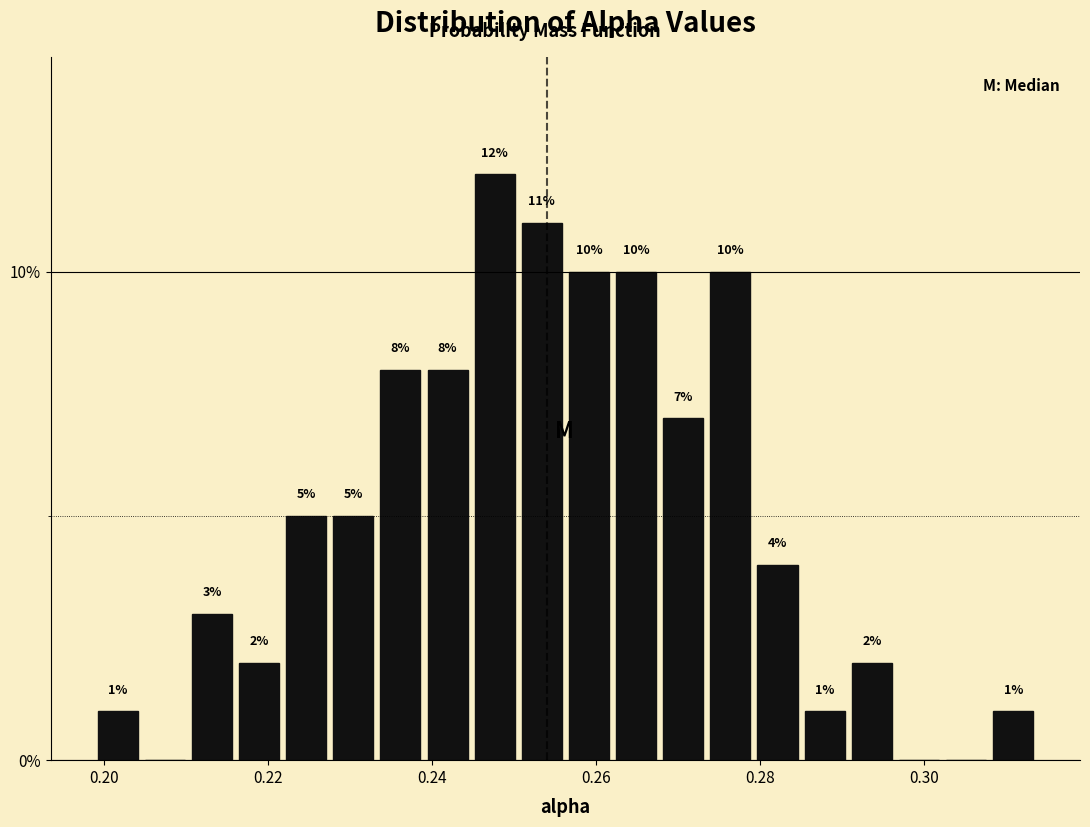

Around what value on the x-axis is the tallest bar? Give the approximate position of its centre, as read against the axis.

0.248